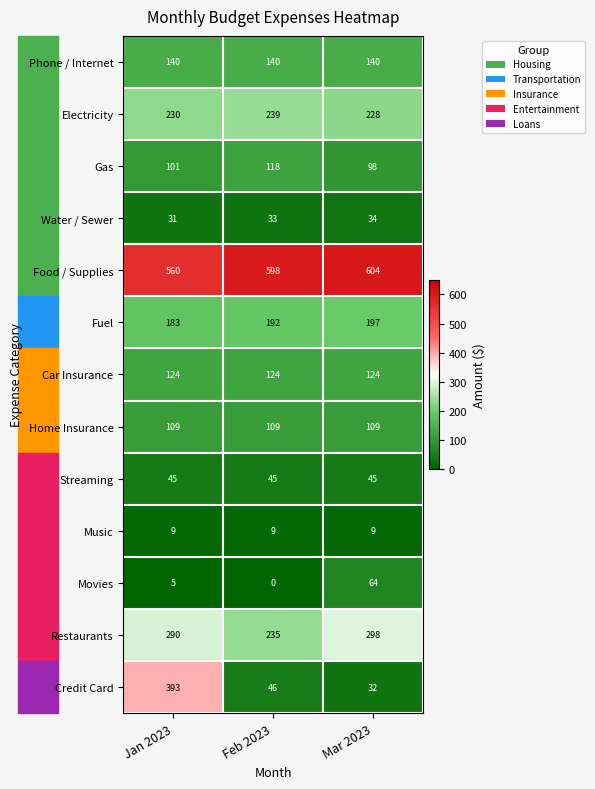

What is the lowest value of the Electricity series?

228